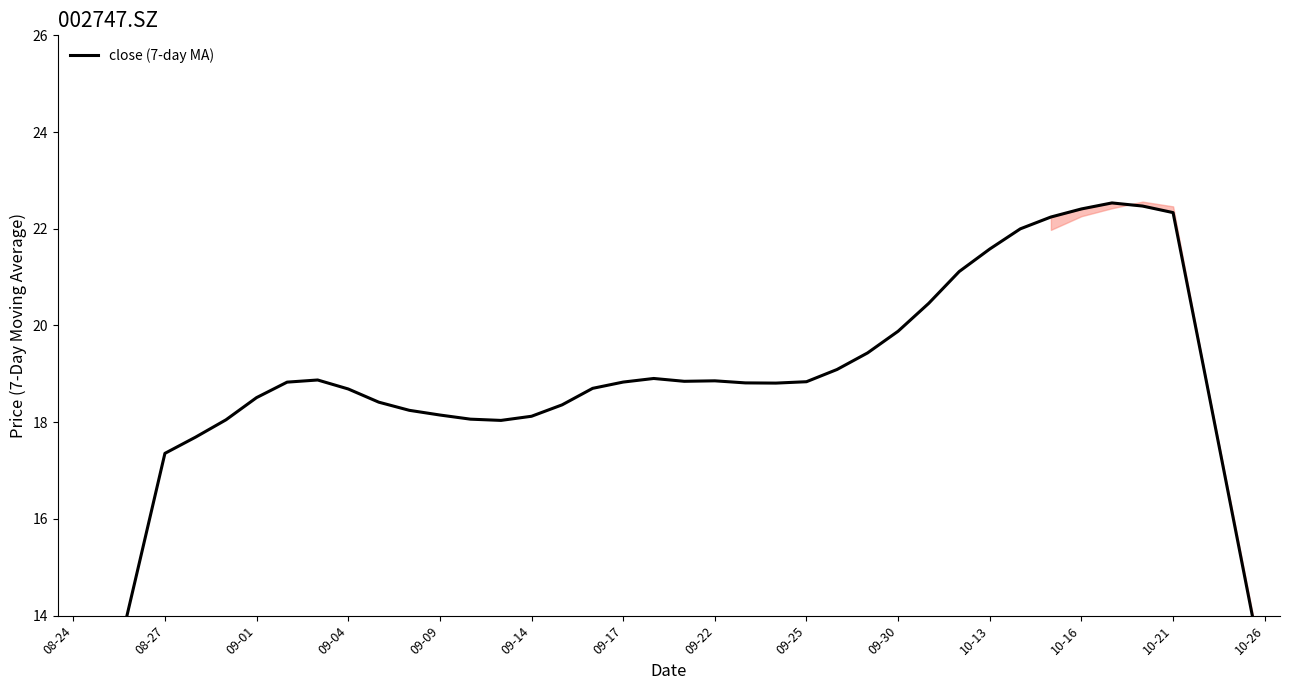

Reading left to right, list all the values displayed in this chart.

9.4	12.0	14.7	17.4	17.7	18.0	18.5	18.8	18.9	18.7	18.4	18.2	18.1	18.1	18.0	18.1	18.4	18.7	18.8	18.9	18.8	18.9	18.8	18.8	18.8	19.1	19.4	19.9	20.5	21.1	21.6	22.0	22.2	22.4	22.5	22.5	22.3	19.1	15.9	12.7